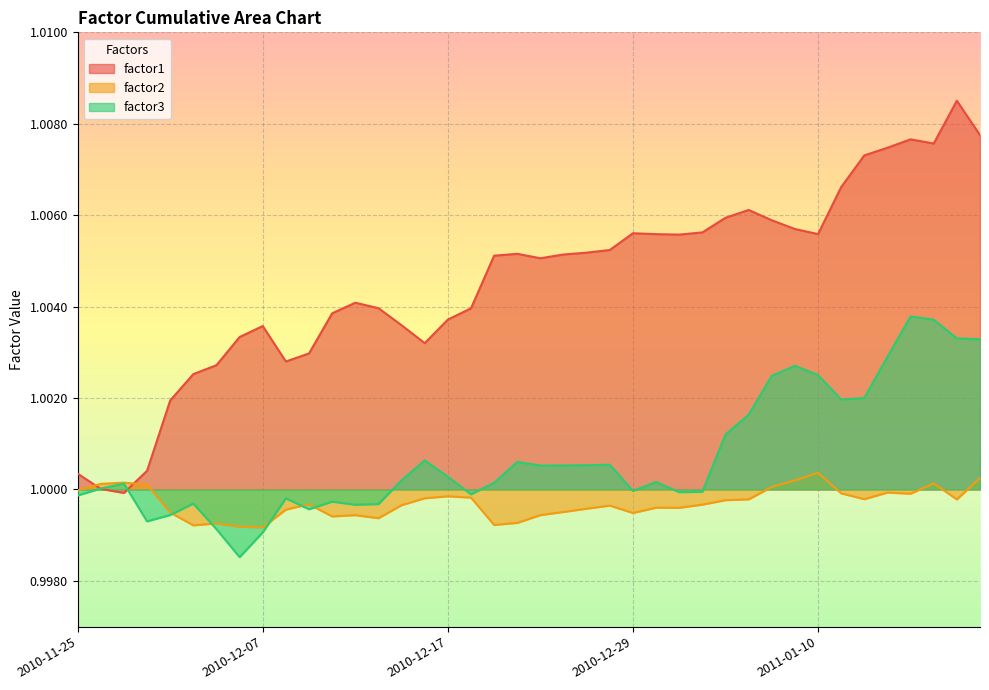

How many lines are shown in the chart?

3